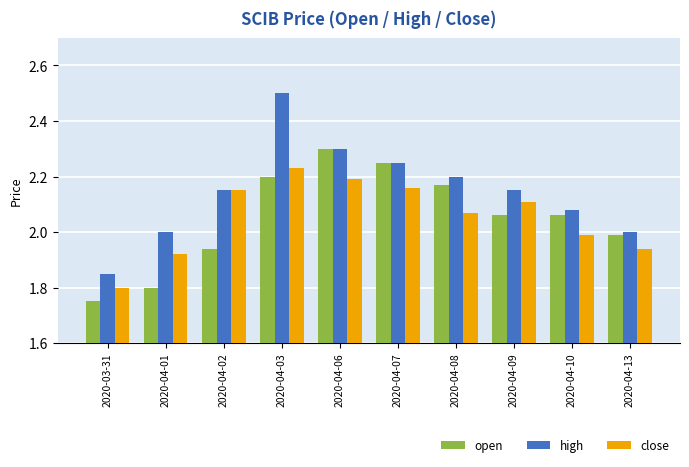

What is the label of the 6th bar from the left?

2020-04-07